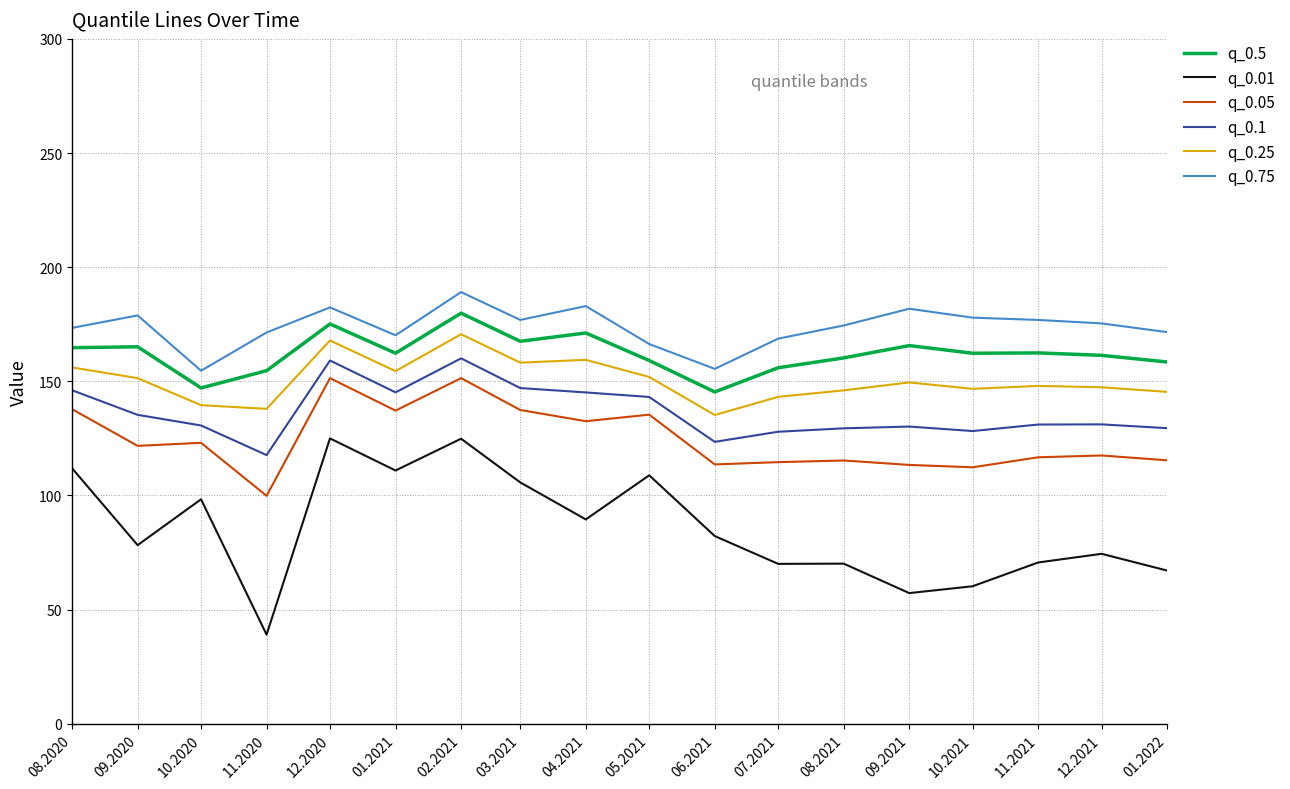

Is it true that q_0.75 equals 44.3 at 06.2021?

False